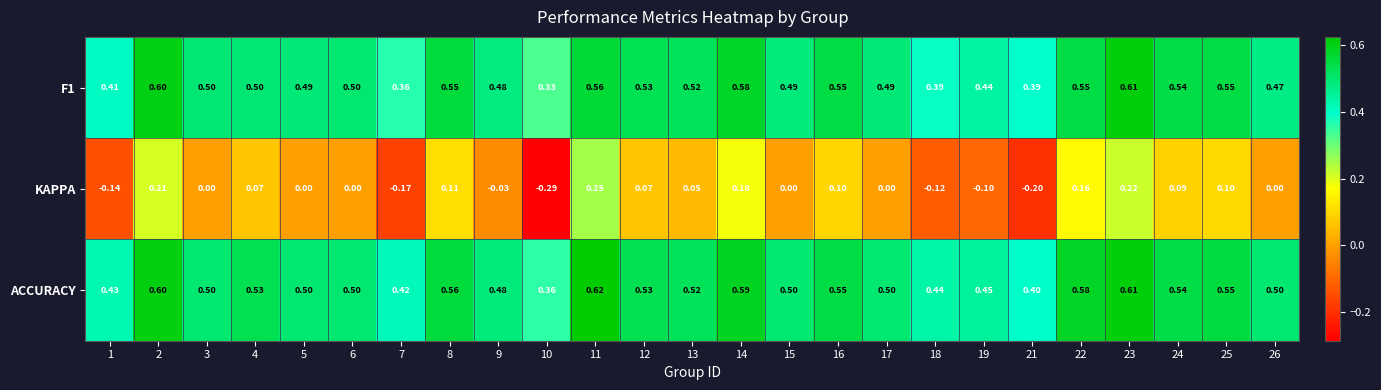

Is the value of KAPPA at 24 greater than the value of ACCURACY at 10?

No